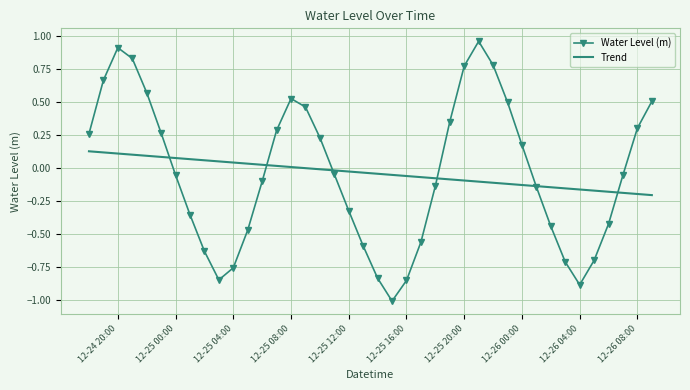

What is the smallest value displayed?

-1.0